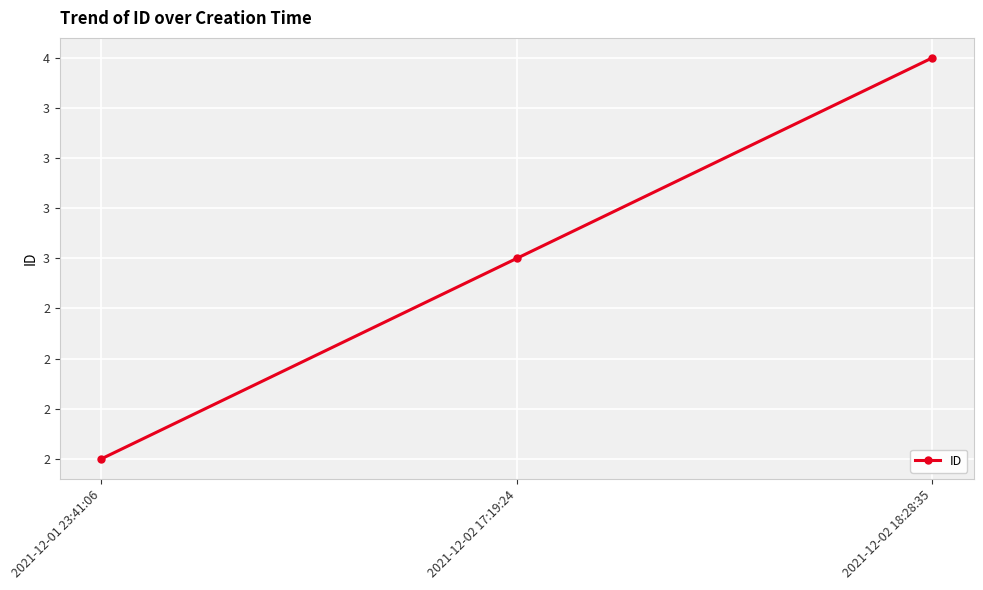

What is the minimum value shown in the chart?

2